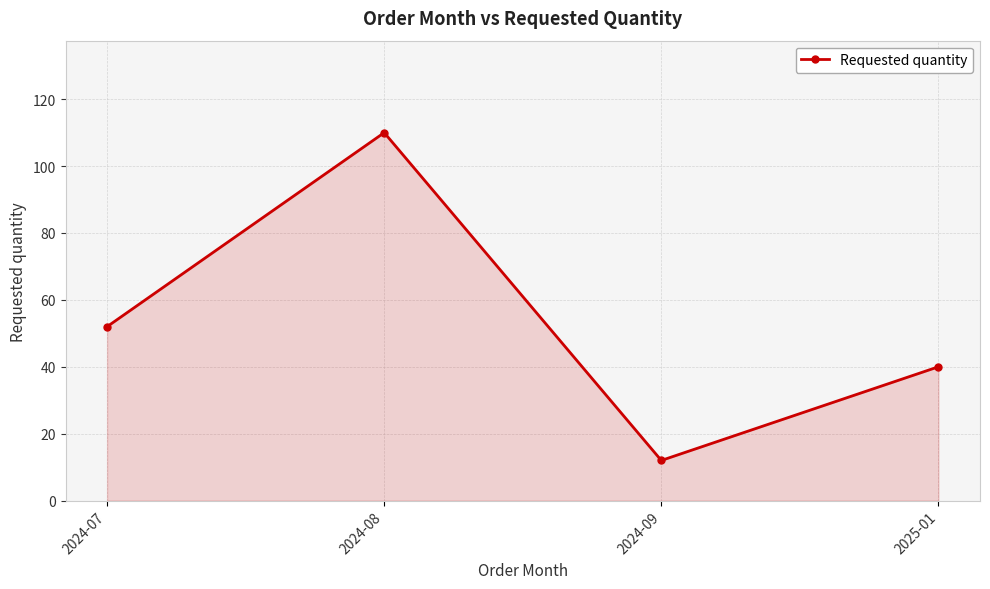

What is the label of the 4th point from the right?

2024-07